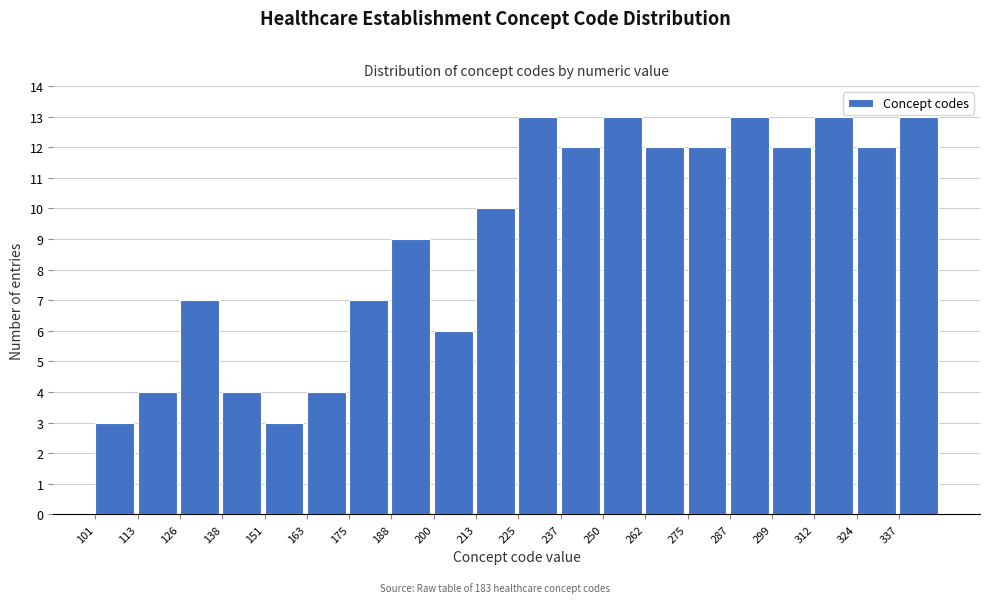

Reading left to right, list every bar in this chart as the range it spans on the x-axis followed by its height. Neither the bar edges nor the heights are printed on the chart, so give them approximately, as read against the axes.

101.0 to 113.4: 3
113.4 to 125.8: 4
125.8 to 138.2: 7
138.2 to 150.6: 4
150.6 to 163.0: 3
163.0 to 175.4: 4
175.4 to 187.8: 7
187.8 to 200.2: 9
200.2 to 212.6: 6
212.6 to 225.0: 10
225.0 to 237.4: 13
237.4 to 249.8: 12
249.8 to 262.2: 13
262.2 to 274.6: 12
274.6 to 287.0: 12
287.0 to 299.4: 13
299.4 to 311.8: 12
311.8 to 324.2: 13
324.2 to 336.6: 12
336.6 to 349.0: 13